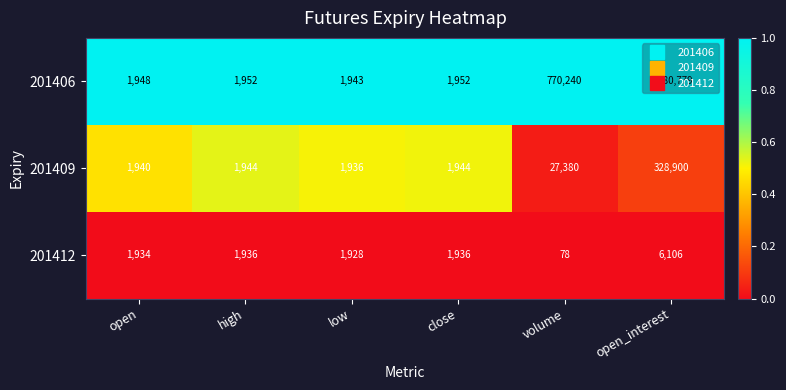

List the series in order of their peak value, lowest first.

201412, 201409, 201406